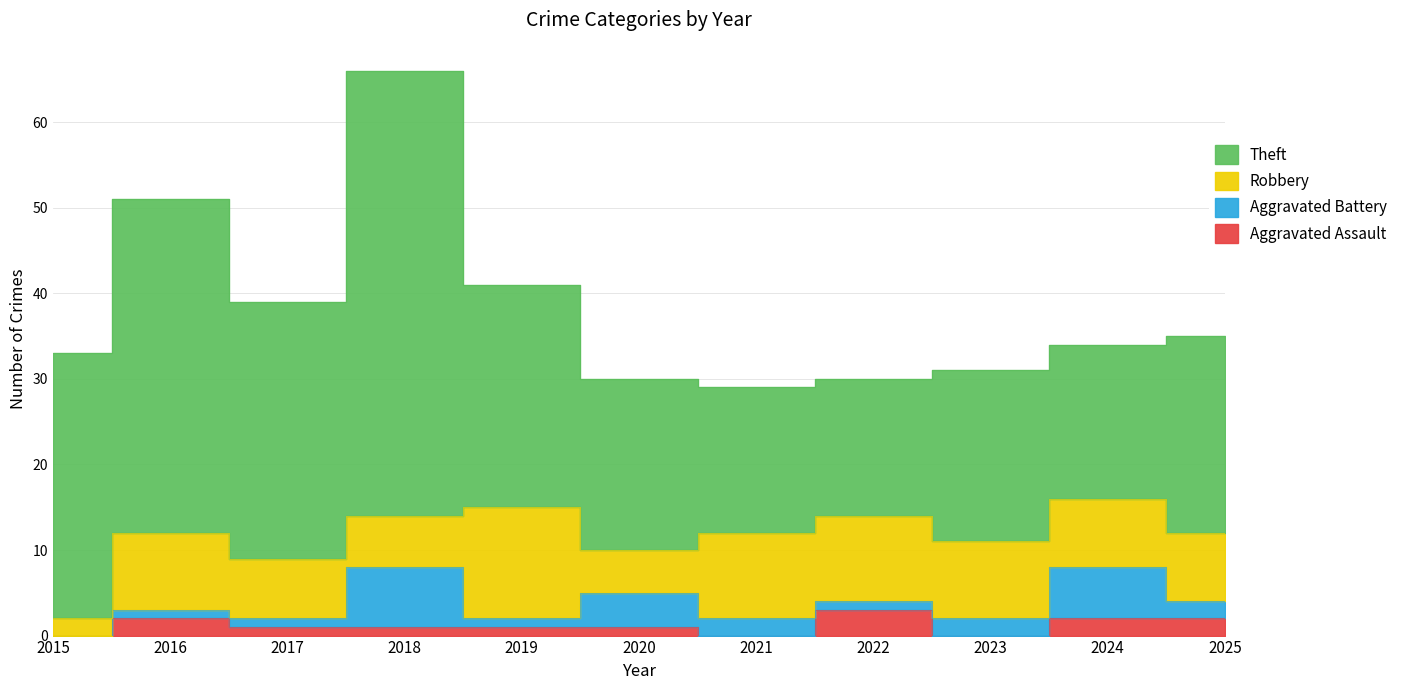

Does the chart have visible grid lines?

Yes